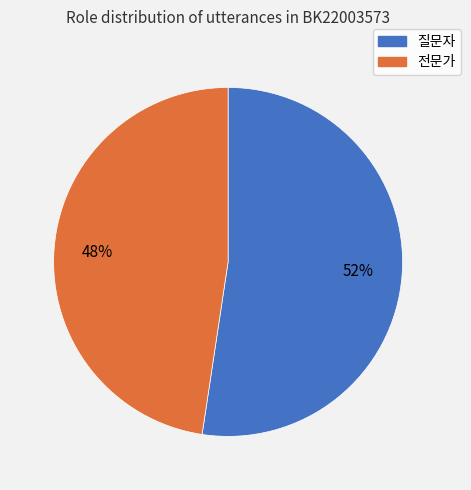

What is the smallest slice in the pie chart?

전문가